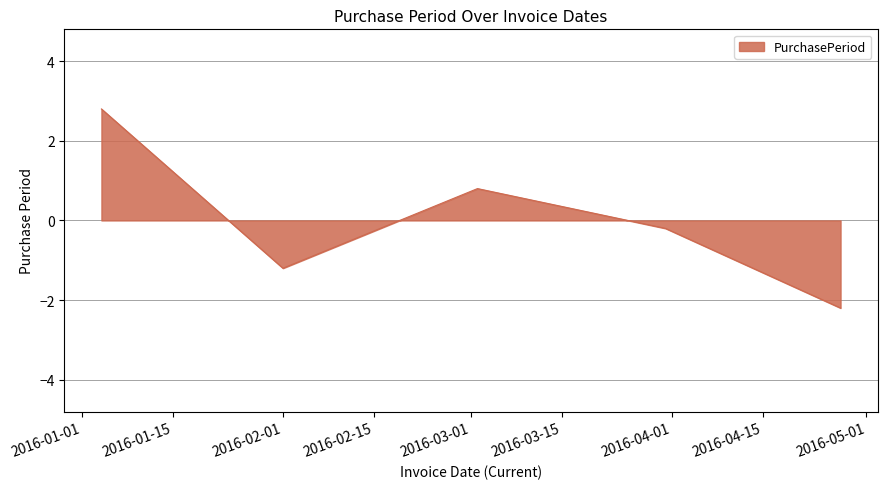

What is the difference between the maximum and minimum values?

5.0